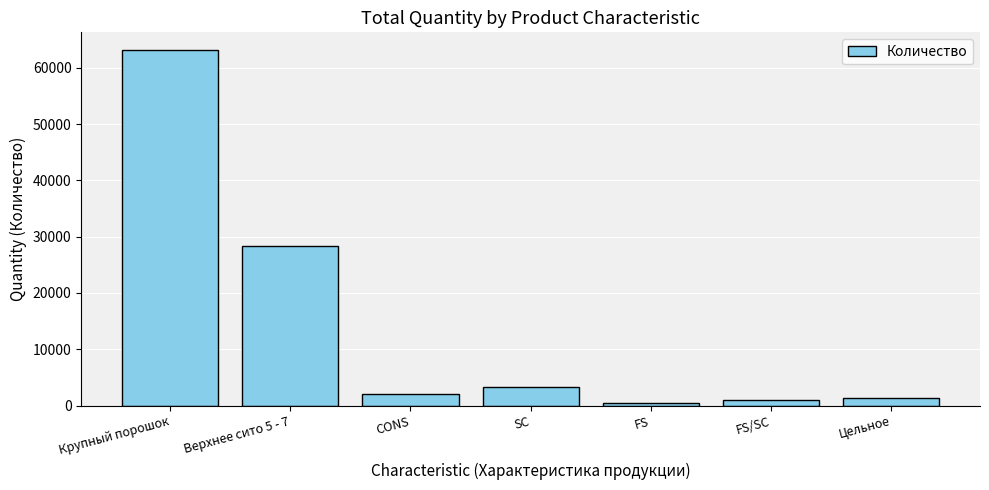

What is the ratio of the value at FS/SC to the value at Цельное?

0.8